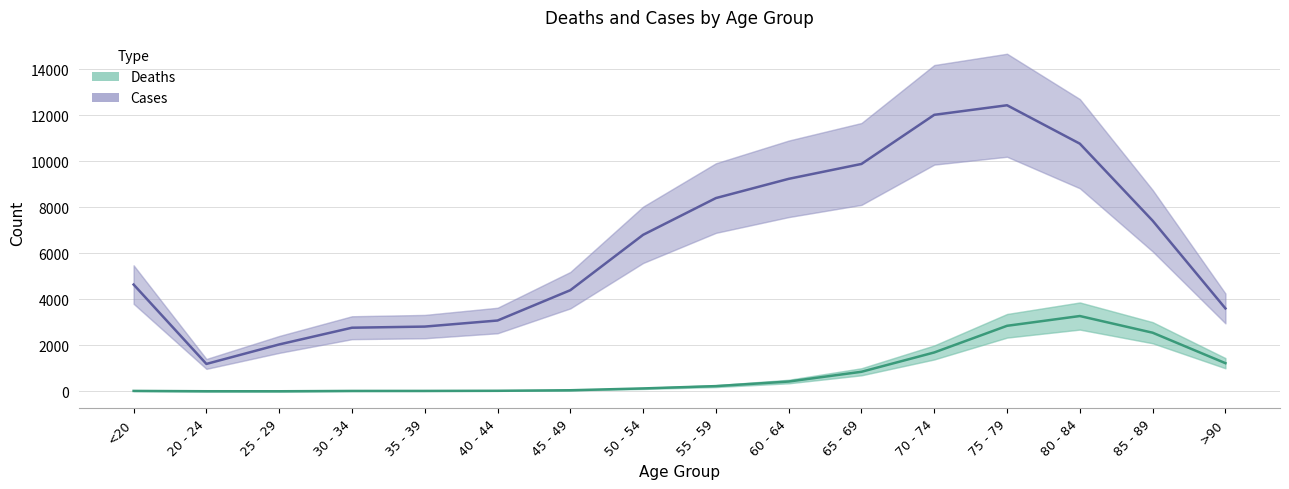

Reading right to left, extract all data points from this chart.

Deaths: >90=1224	85 - 89=2548	80 - 84=3273	75 - 79=2848	70 - 74=1690	65 - 69=850	60 - 64=426	55 - 59=227	50 - 54=126	45 - 49=47	40 - 44=24	35 - 39=18	30 - 34=17	25 - 29=3	20 - 24=4	<20=18
Cases: >90=3604	85 - 89=7417	80 - 84=10764	75 - 79=12434	70 - 74=12018	65 - 69=9883	60 - 64=9236	55 - 59=8400	50 - 54=6803	45 - 49=4396	40 - 44=3078	35 - 39=2814	30 - 34=2765	25 - 29=2038	20 - 24=1191	<20=4641